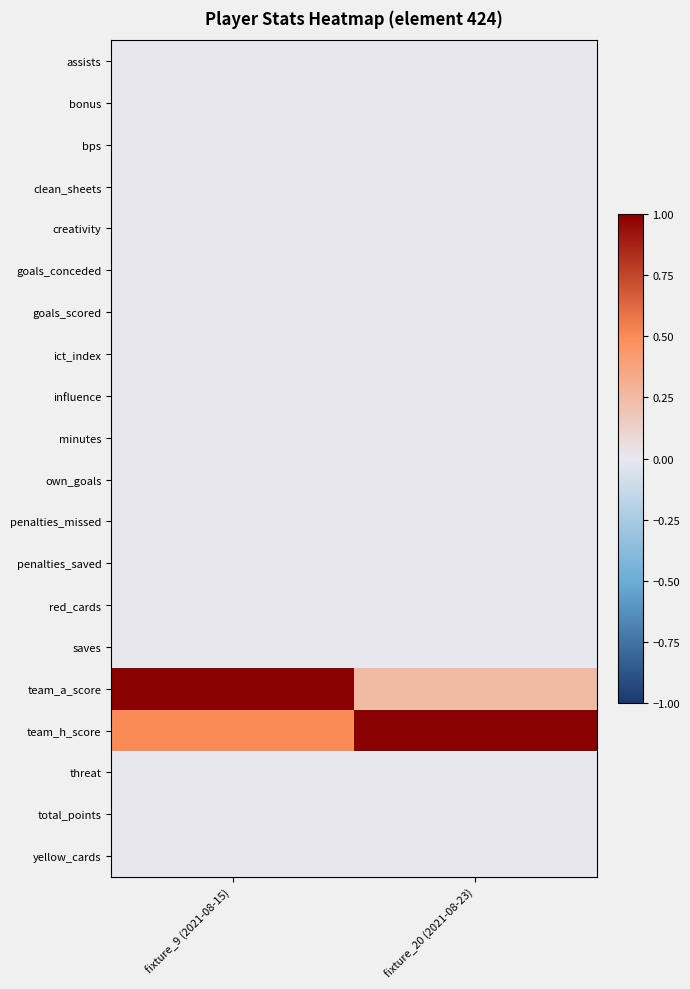

Which series has the largest total across all categories?

team_h_score